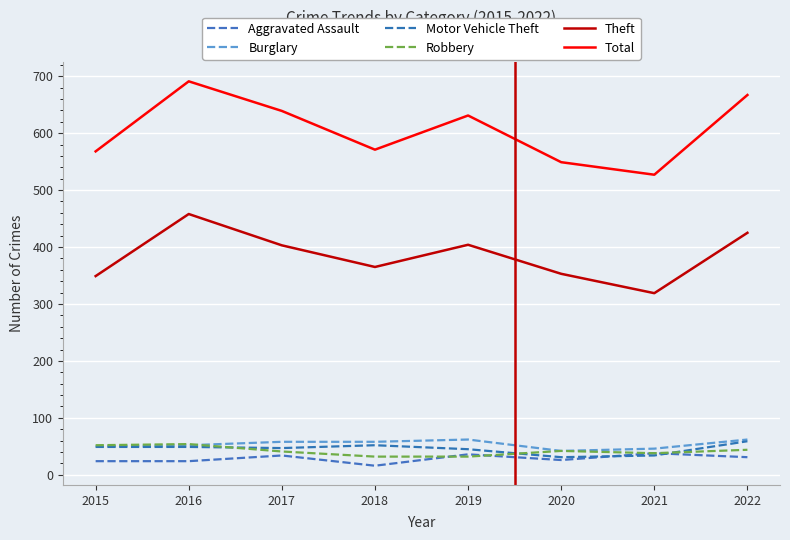

Reading right to left, list all the values displayed in this chart.

Aggravated Assault: 31	38	26	36	16	34	24	24
Burglary: 62	46	42	62	58	58	52	50
Motor Vehicle Theft: 59	34	31	45	52	47	49	49
Robbery: 44	38	42	32	32	41	54	52
Theft: 425	319	353	404	365	403	458	349
Total: 667	527	549	631	571	639	691	568